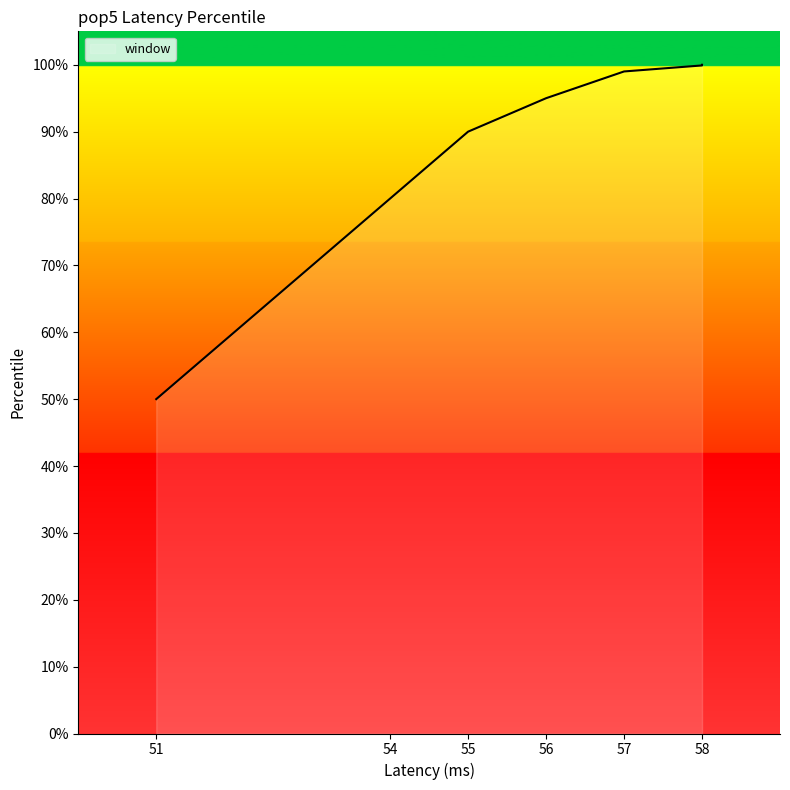

Where does the data first go above 99?

58